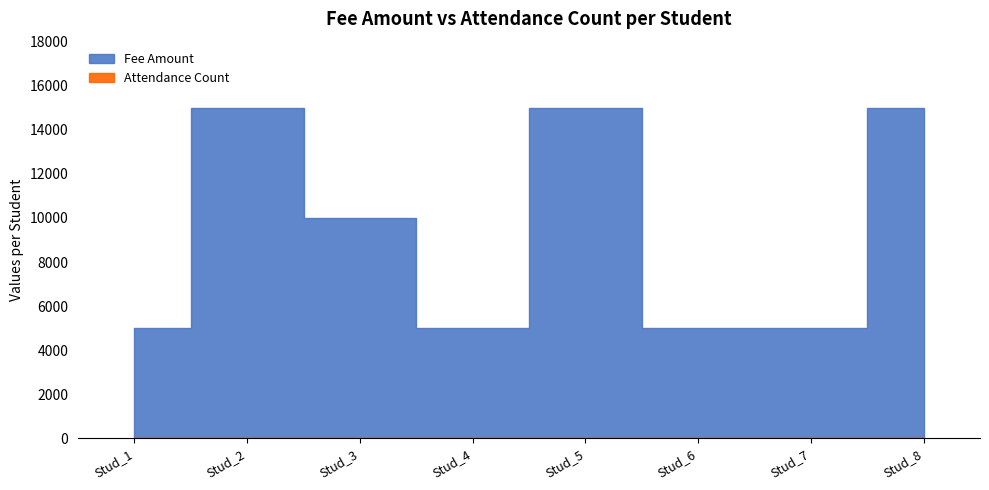

Which series changed the most between Stud_2 and Stud_3?

Fee Amount